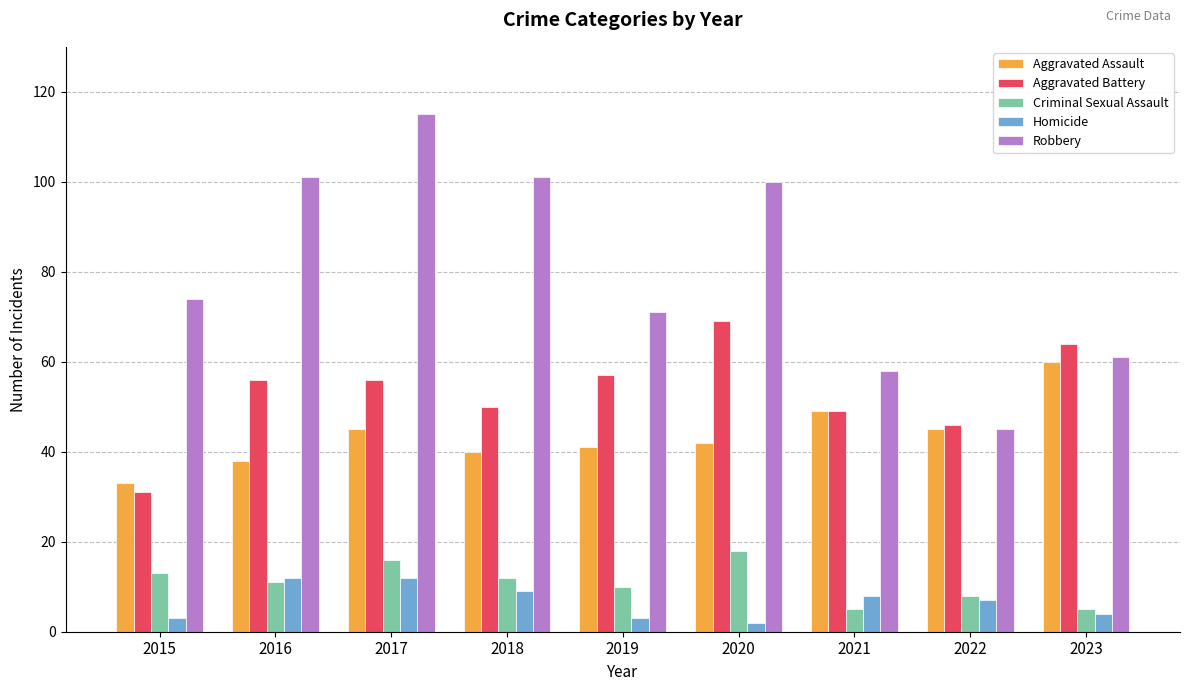

Reading left to right, what are all the values shown in this chart?

Aggravated Assault: 2015=33	2016=38	2017=45	2018=40	2019=41	2020=42	2021=49	2022=45	2023=60
Aggravated Battery: 2015=31	2016=56	2017=56	2018=50	2019=57	2020=69	2021=49	2022=46	2023=64
Criminal Sexual Assault: 2015=13	2016=11	2017=16	2018=12	2019=10	2020=18	2021=5	2022=8	2023=5
Homicide: 2015=3	2016=12	2017=12	2018=9	2019=3	2020=2	2021=8	2022=7	2023=4
Robbery: 2015=74	2016=101	2017=115	2018=101	2019=71	2020=100	2021=58	2022=45	2023=61